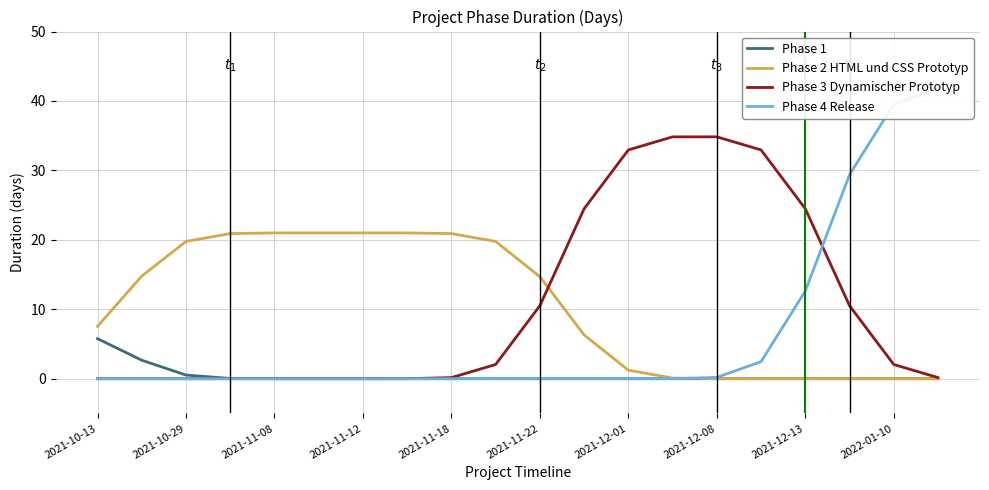

At which label is Phase 2 HTML und CSS Prototyp closest to 10?

2021-10-13